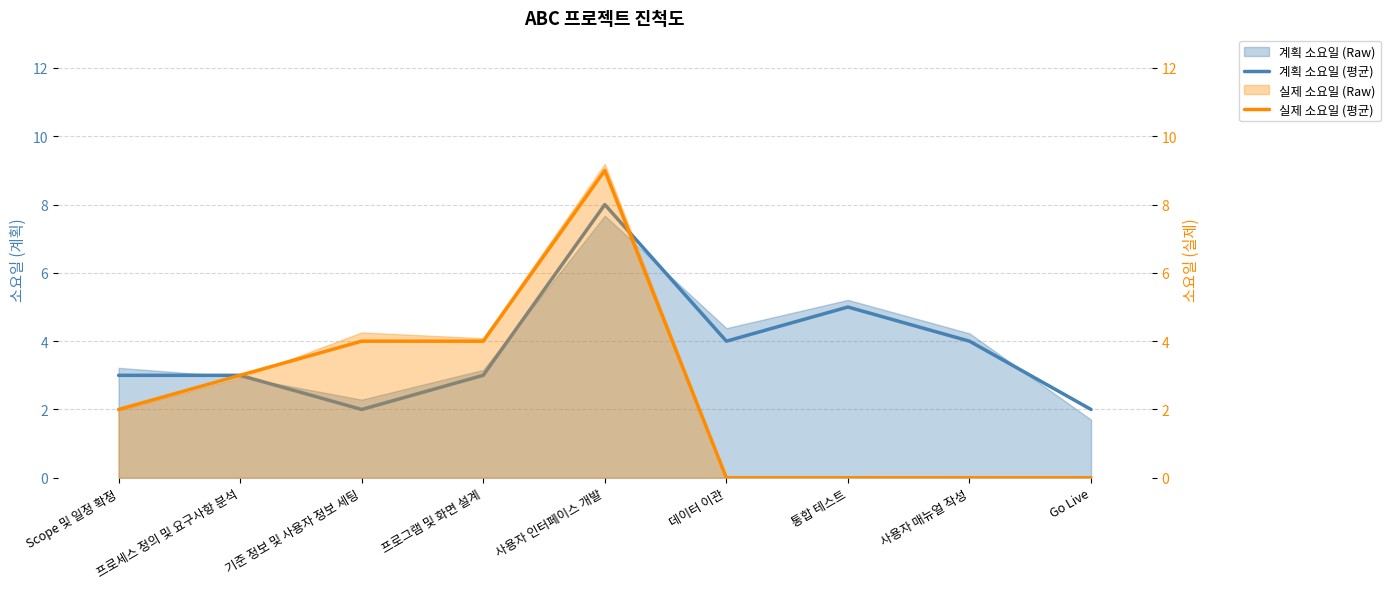

True or false: 계획 소요일 (평균) and 실제 소요일 (평균) intersect in this chart.

True